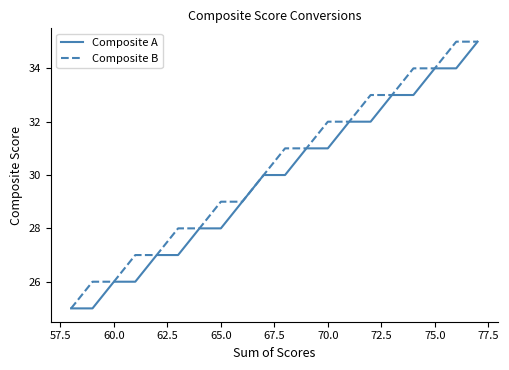

What is the minimum value shown in the chart?

25